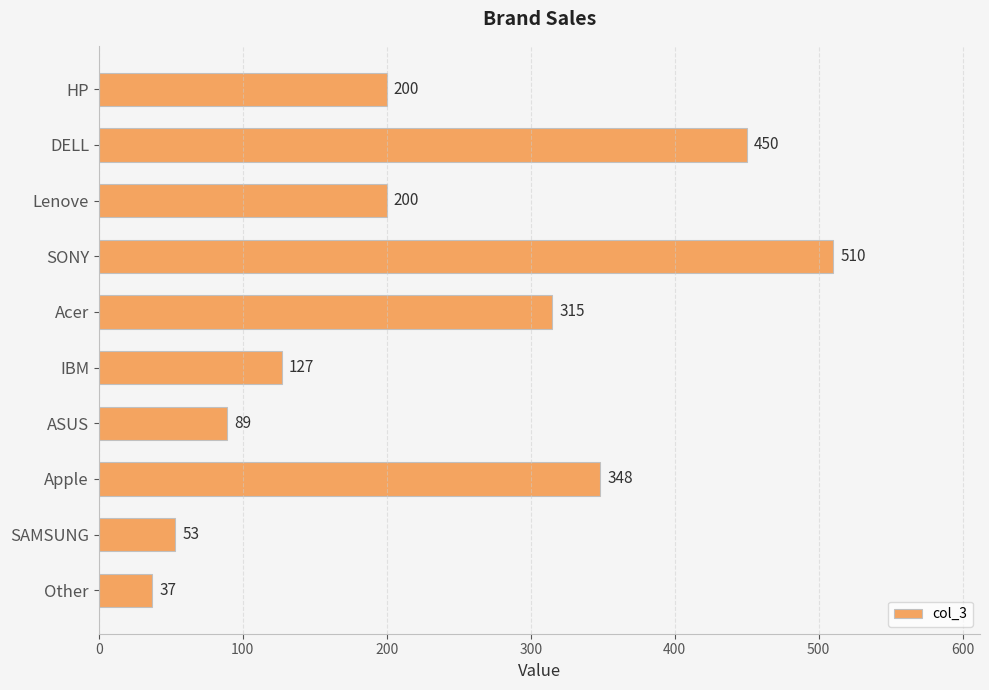

Which label corresponds to the largest value in the chart?

SONY